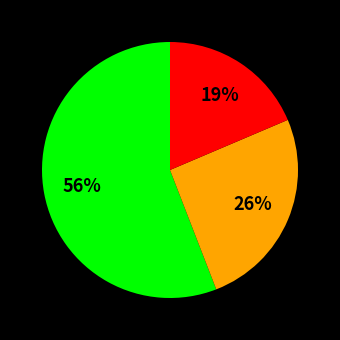

Count the number of slices in the pie.

3